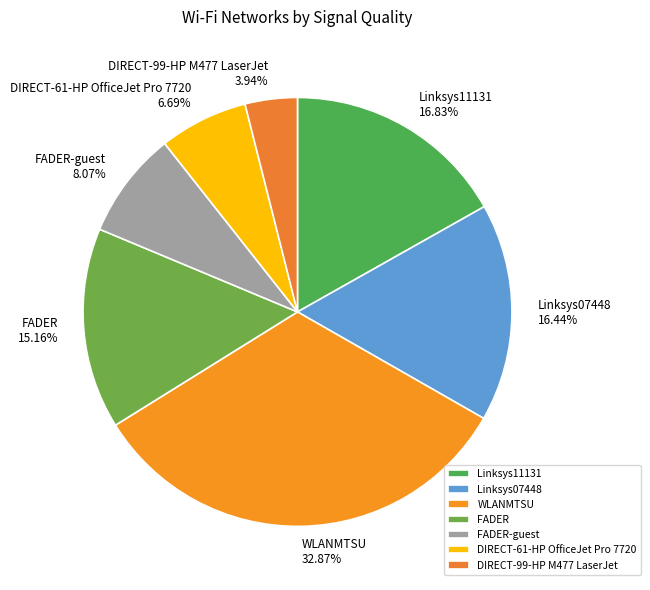

What is the ratio of the value at Linksys07448 16.44% to the value at WLANMTSU 32.87%?

0.5